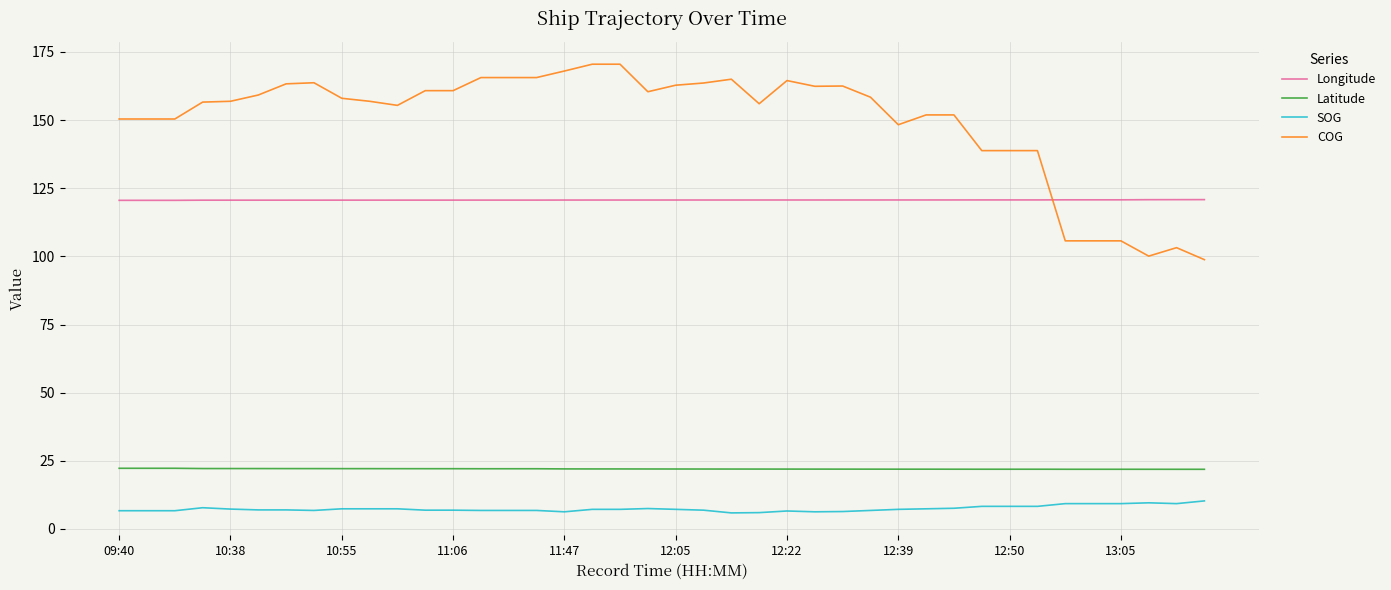

True or false: COG and Latitude intersect in this chart.

False